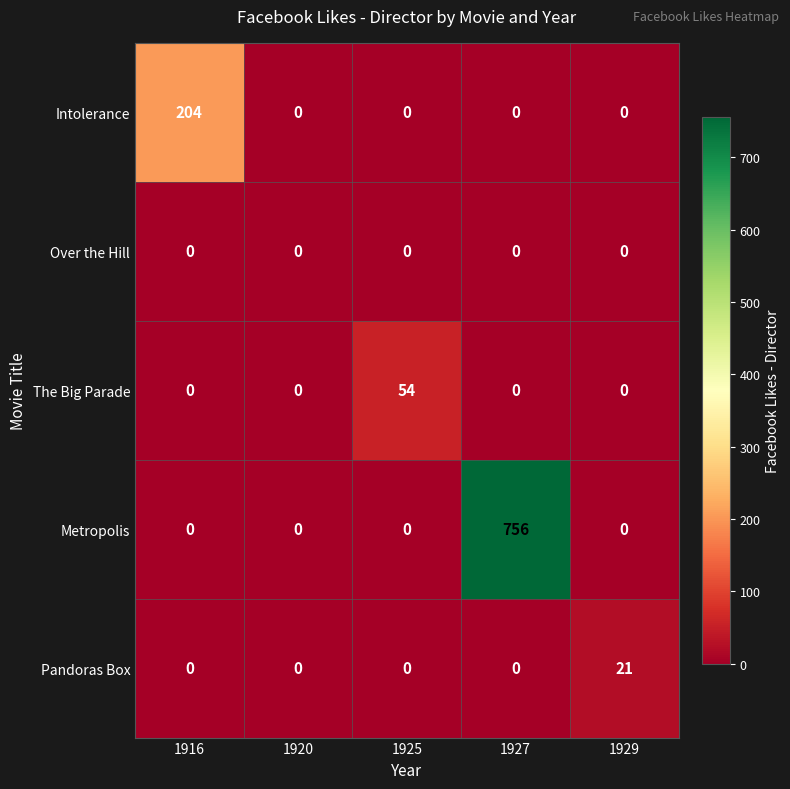

The Metropolis series shows -454 at 1920. True or false?

False